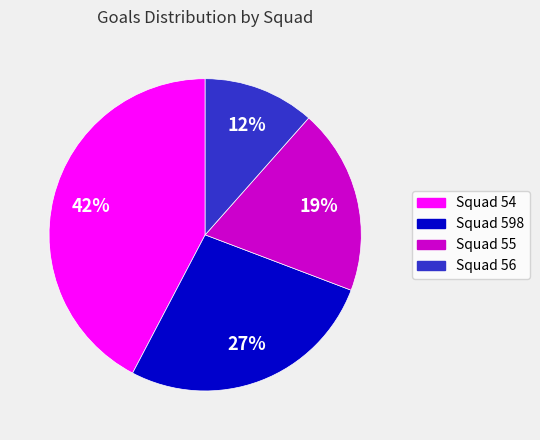

Is there any slice that represents more than half of the pie?

No